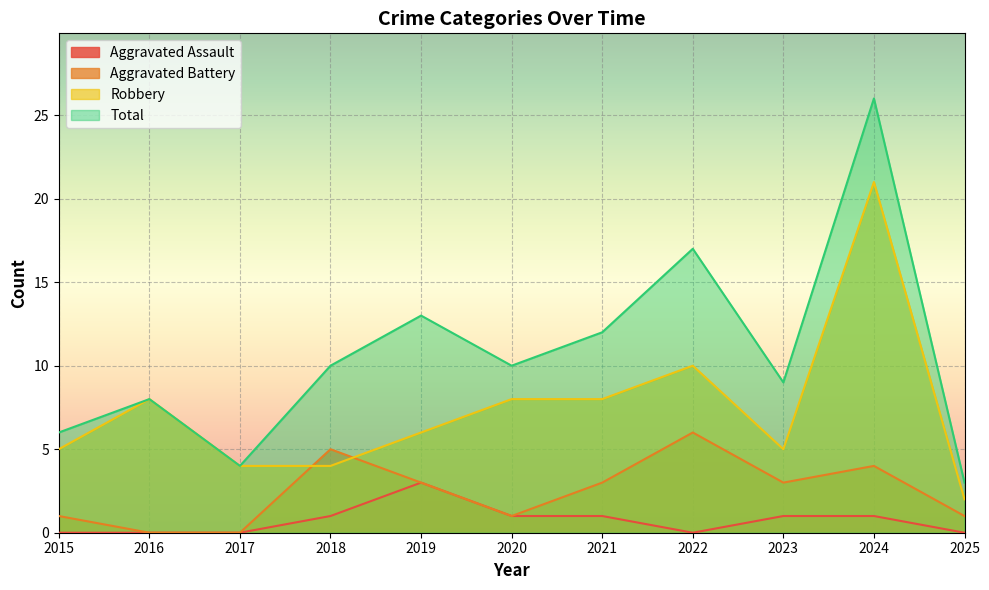

List the labels in order of Total value, largest first.

2024, 2022, 2019, 2021, 2018, 2020, 2023, 2016, 2015, 2017, 2025